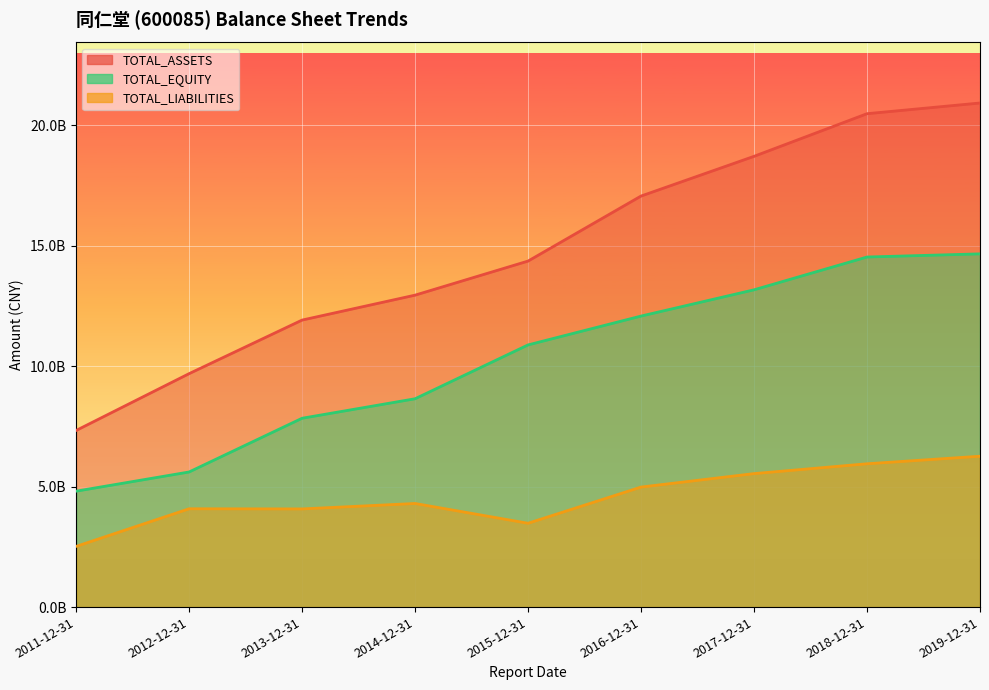

Reading left to right, list all the values displayed in this chart.

TOTAL_ASSETS: 2011-12-31=7329899385.5	2012-12-31=9688207261.9	2013-12-31=11911900010.5	2014-12-31=12946675907.8	2015-12-31=14360896899.0	2016-12-31=17060010744.8	2017-12-31=18708132920.4	2018-12-31=20477582504.0	2019-12-31=20921822081.2
TOTAL_LIABILITIES: 2011-12-31=2518839719.0	2012-12-31=4080750704.6	2013-12-31=4074498063.3	2014-12-31=4300218806.5	2015-12-31=3479510390.3	2016-12-31=4981684136.7	2017-12-31=5540026876.4	2018-12-31=5948294826.5	2019-12-31=6261601202.8
TOTAL_EQUITY: 2011-12-31=4811059666.5	2012-12-31=5607456557.2	2013-12-31=7837401947.2	2014-12-31=8646457101.3	2015-12-31=10881386508.7	2016-12-31=12078326608.1	2017-12-31=13168106044.0	2018-12-31=14529287677.5	2019-12-31=14660220878.4